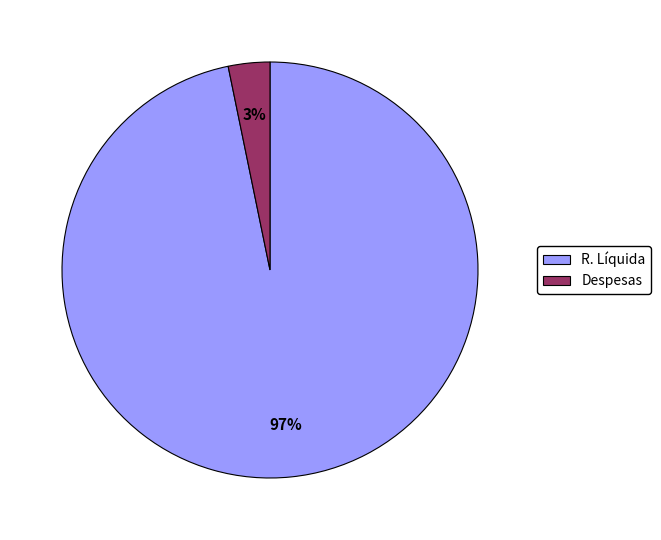

Which category accounts for the majority?

R. Líquida